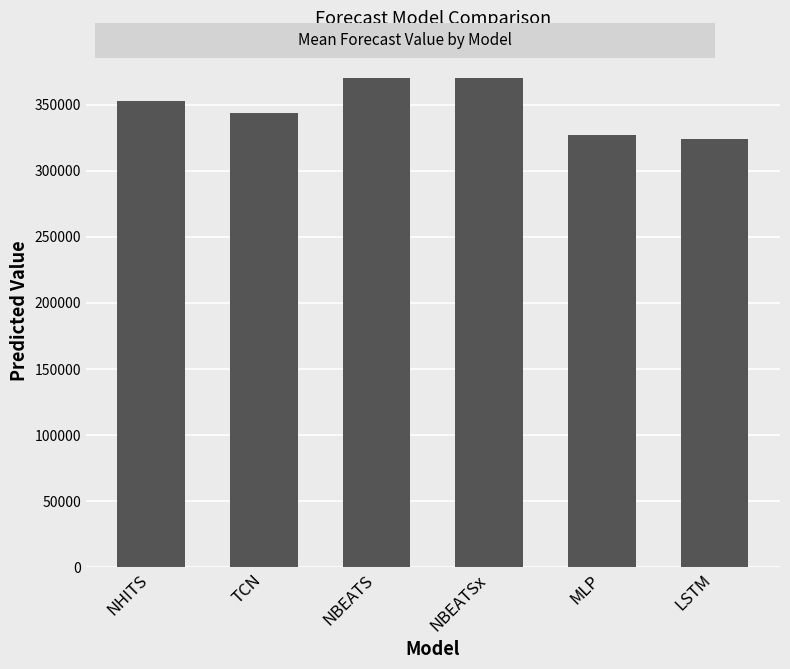

How many data points are above 352586?

3